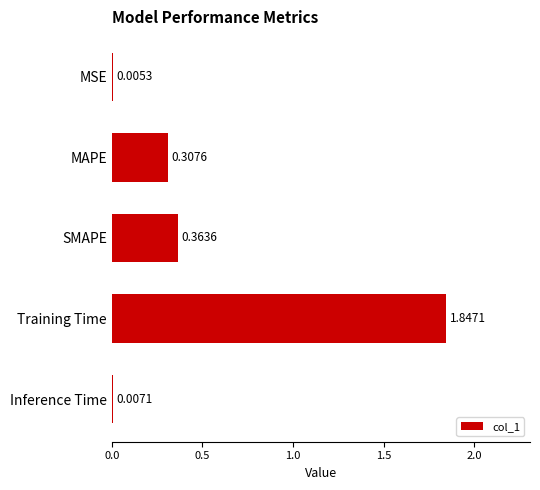

What is the sum of all values?

2.5